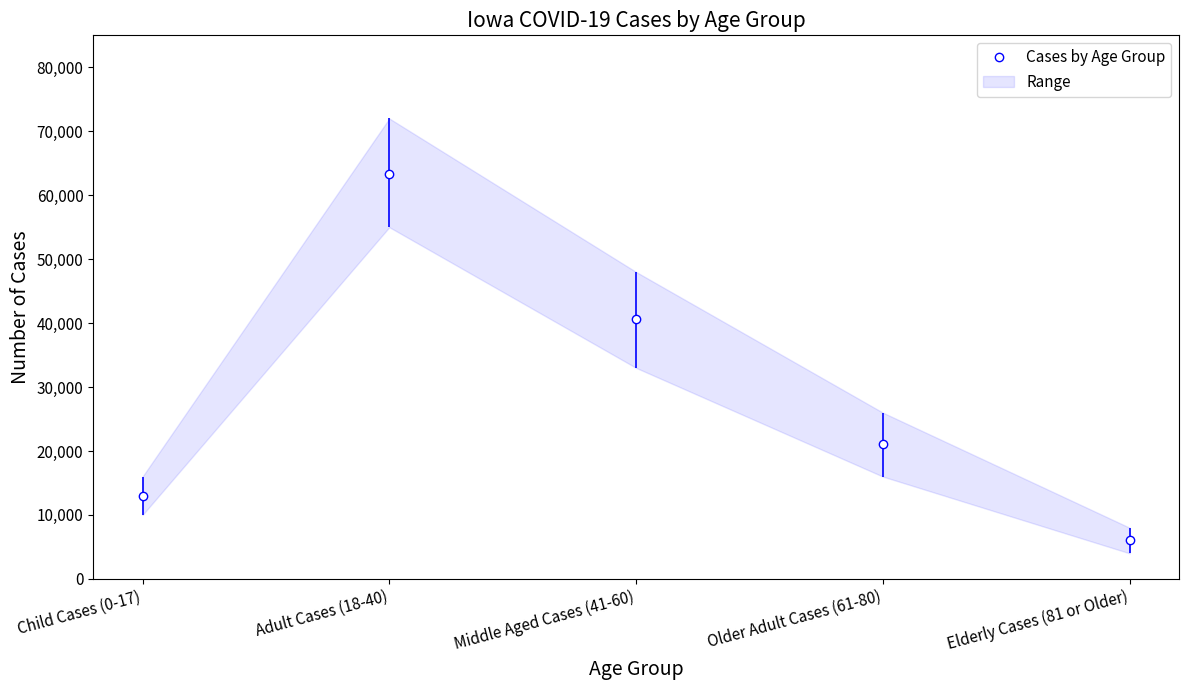

Read the value at Older Adult Cases (61-80).

21079